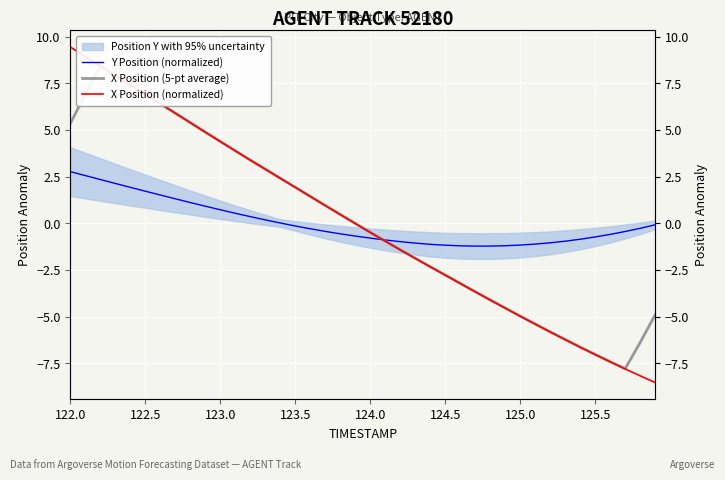

Which series ends up on top after the final intersection of Y Position (normalized) and X Position (normalized)?

Y Position (normalized)